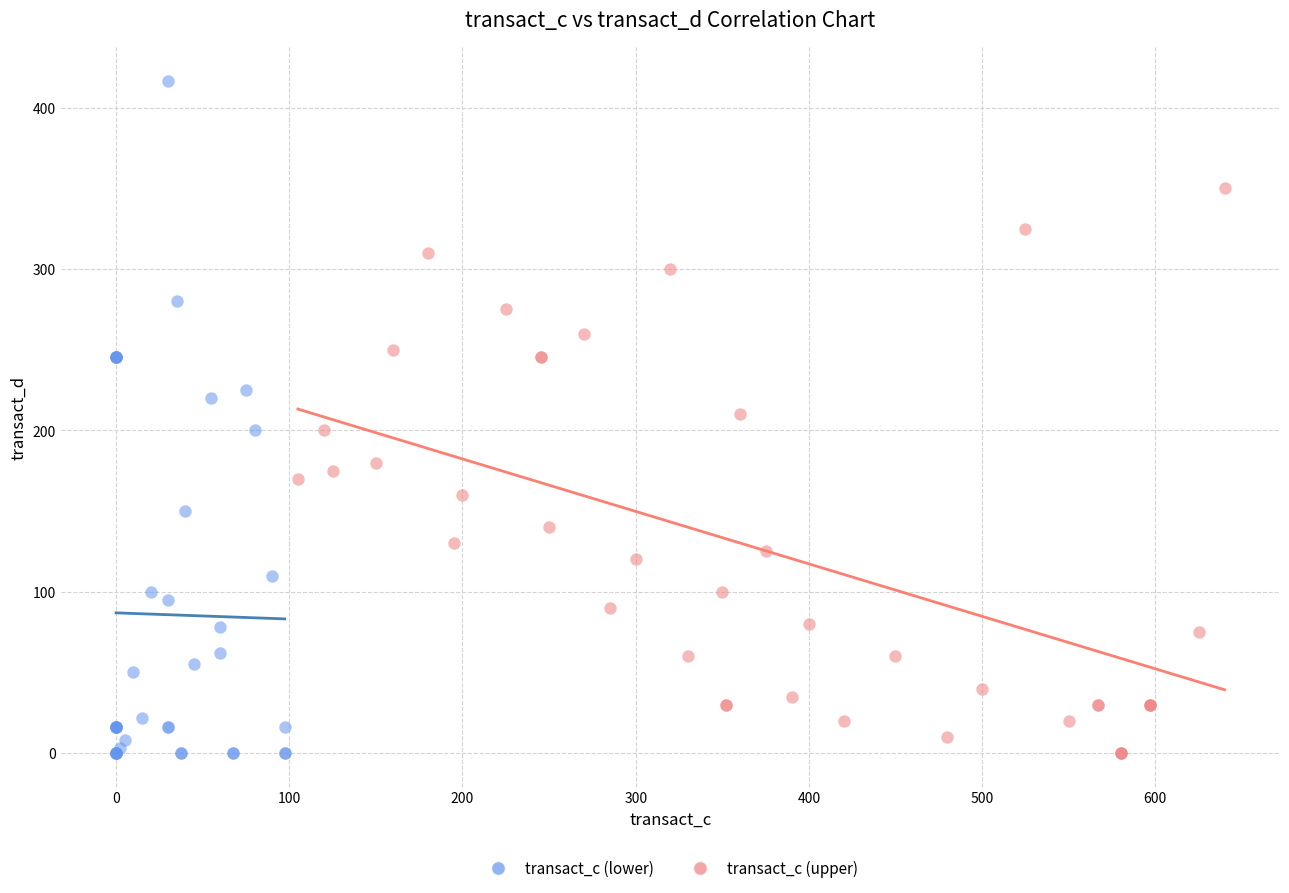

Which series has the widest spread of Y values?

transact_c (lower)